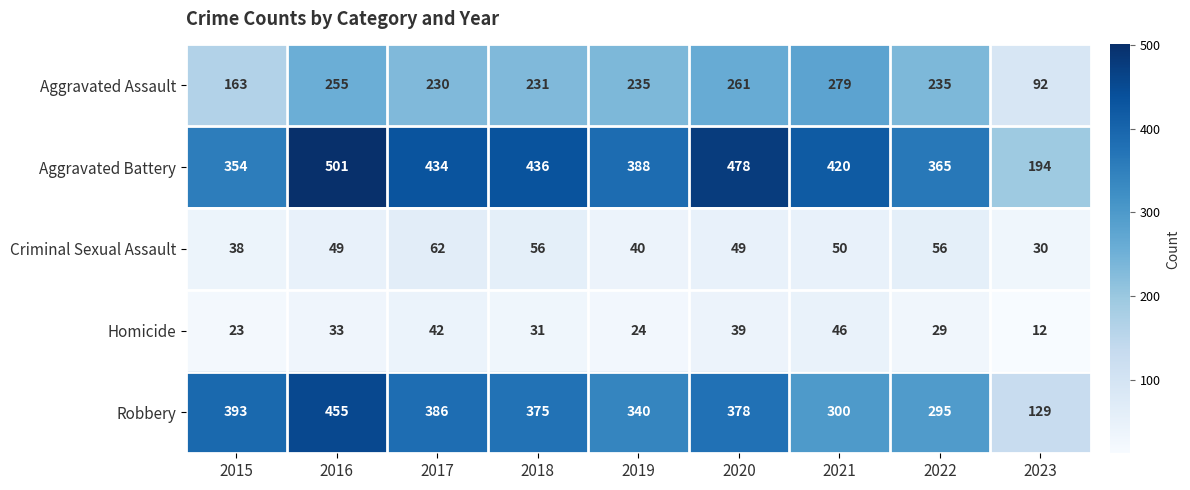

What is the maximum value for Aggravated Battery?

501